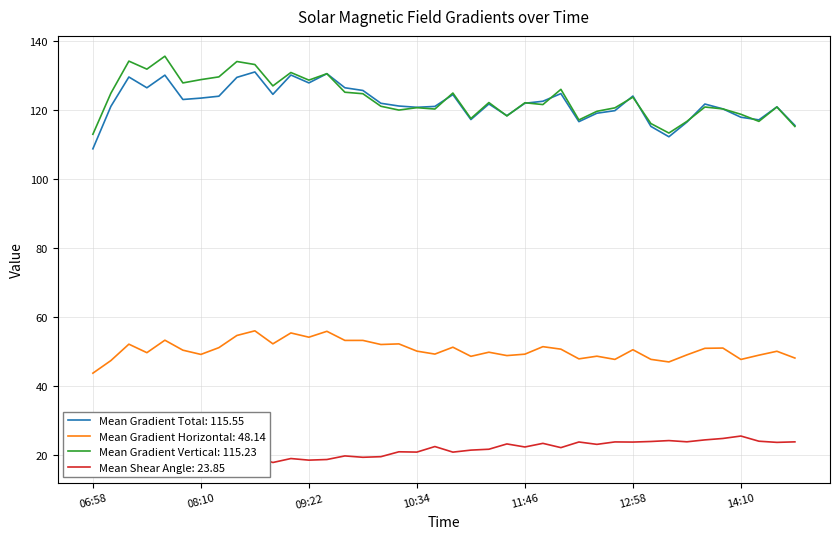

Reading left to right, list all the values displayed in this chart.

Mean Gradient Total: 108.8	121.1	129.6	126.4	130.1	123.1	123.5	124.0	129.5	131.0	124.5	130.1	127.9	130.5	126.5	125.7	122.0	121.2	120.8	121.0	124.5	117.2	121.8	118.4	122.0	122.5	124.8	116.6	119.1	119.8	124.1	115.3	112.3	116.5	121.7	120.3	117.9	117.1	120.9	115.5
Mean Gradient Horizontal: 43.8	47.4	52.2	49.7	53.3	50.4	49.2	51.1	54.7	56.0	52.3	55.4	54.2	55.9	53.2	53.2	52.1	52.2	50.1	49.3	51.3	48.6	49.8	48.9	49.3	51.4	50.7	47.9	48.7	47.7	50.5	47.8	47.0	49.1	51.0	51.0	47.7	49.0	50.1	48.1
Mean Gradient Vertical: 113.0	124.9	134.2	131.8	135.6	127.9	128.8	129.6	134.1	133.2	127.0	130.9	128.7	130.5	125.2	124.7	121.1	120.0	120.7	120.3	124.9	117.5	122.2	118.3	122.1	121.6	126.0	117.1	119.6	120.6	123.7	116.1	113.3	116.7	120.9	120.3	118.8	116.7	120.9	115.2
Mean Shear Angle: 25.6	23.7	21.7	20.9	21.3	21.0	20.2	20.2	19.3	19.6	17.9	19.0	18.6	18.7	19.8	19.4	19.6	21.0	20.9	22.5	20.9	21.5	21.7	23.2	22.4	23.4	22.2	23.8	23.1	23.8	23.8	24.0	24.2	23.9	24.4	24.8	25.5	24.0	23.7	23.9